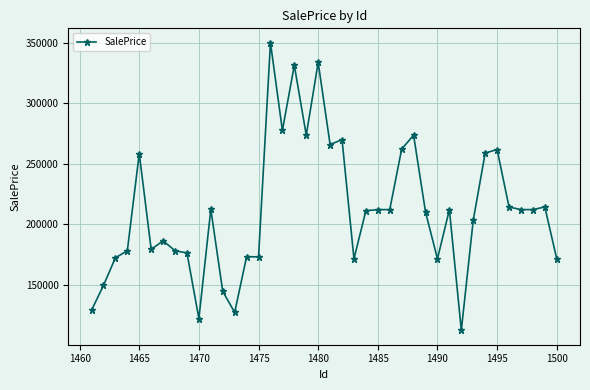

True or false: there are more than 0 points higher than both neighbors.

True